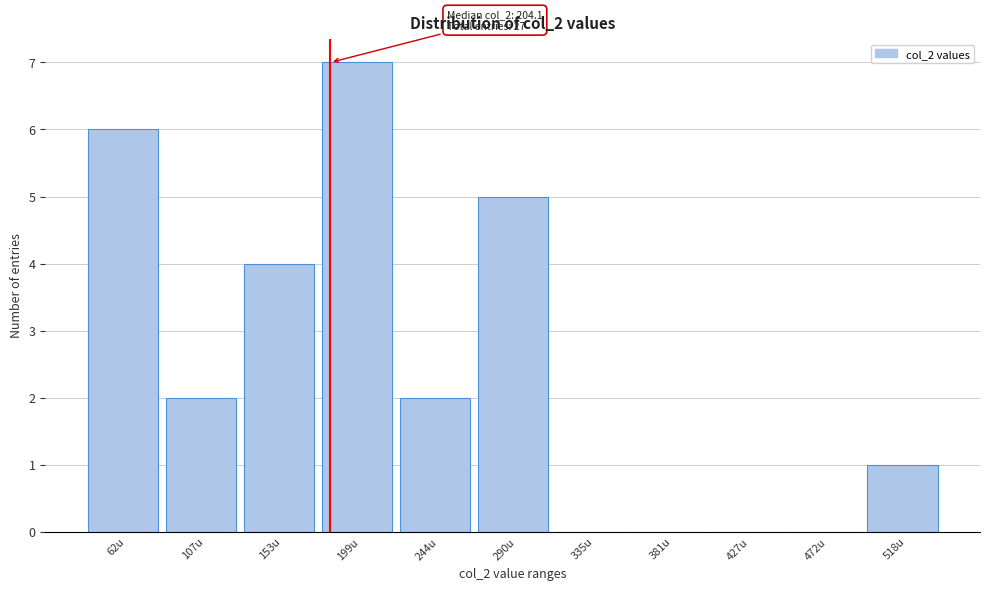

Reading right to left, what are all the values shown in this chart?

518u=1	472u=0	427u=0	381u=0	335u=0	290u=5	244u=2	199u=7	153u=4	107u=2	62u=6